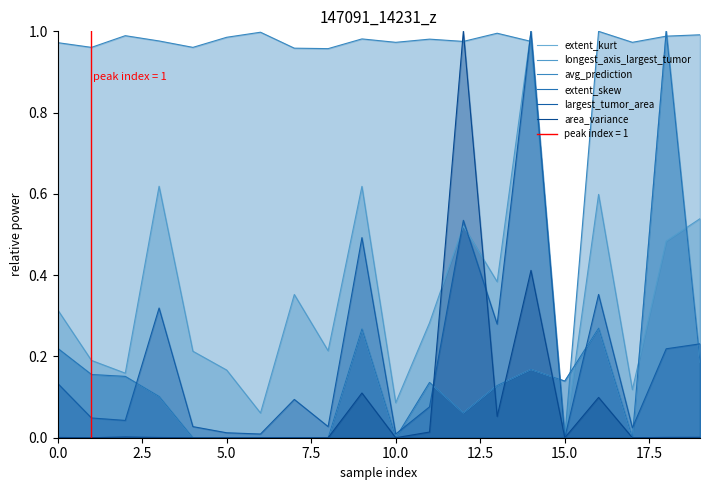

Where do extent_kurt and avg_prediction first cross each other?

14 and 15